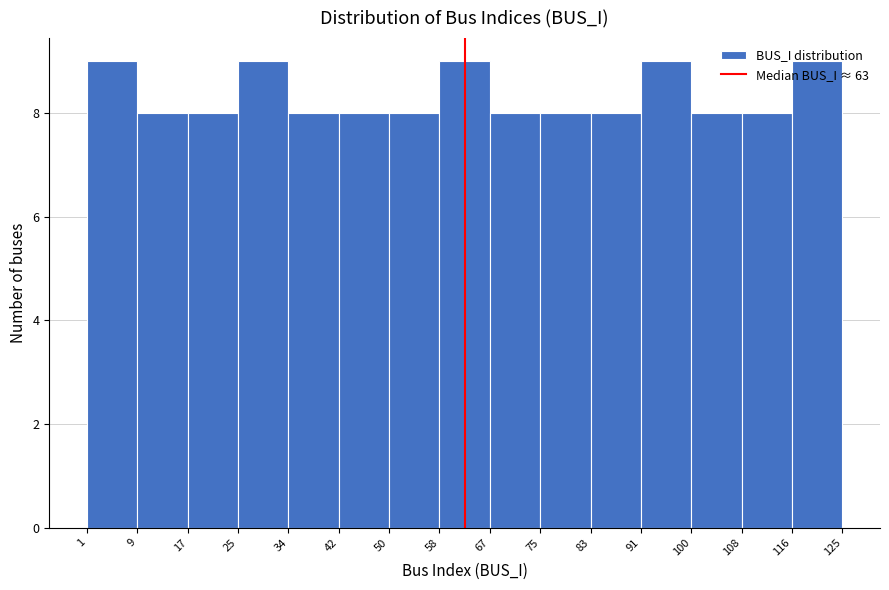

Reading left to right, transcribe this chart: for each bar, give the range it covers on the x-axis and its height. The values are not printed on the chart, so give them approximately, as read against the axis.

1 to 9: 9
9 to 17: 8
17 to 25: 8
25 to 34: 9
34 to 42: 8
42 to 50: 8
50 to 58: 8
58 to 67: 9
67 to 75: 8
75 to 83: 8
83 to 91: 8
91 to 100: 9
100 to 108: 8
108 to 116: 8
116 to 125: 9